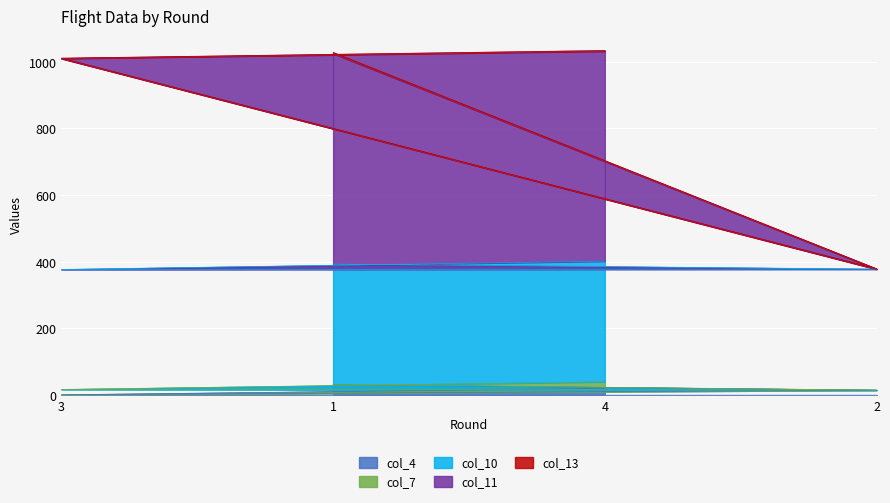

Is it true that col_10 equals 217 at 4?

False